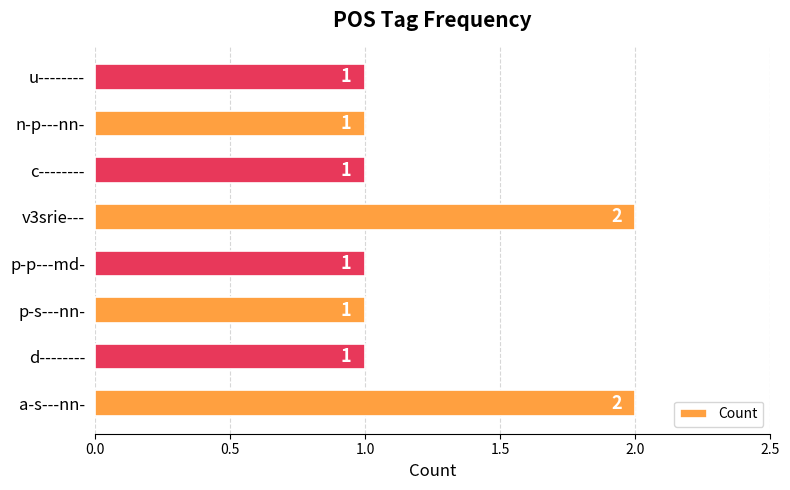

Reading top to bottom, what are all the values shown in this chart?

u--------=1	n-p---nn-=1	c--------=1	v3srie---=2	p-p---md-=1	p-s---nn-=1	d--------=1	a-s---nn-=2